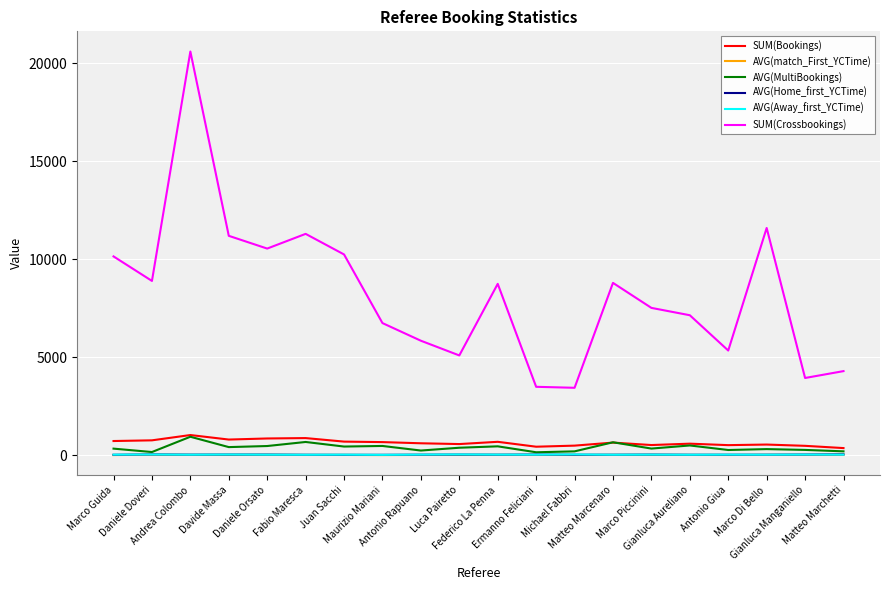

In SUM(Crossbookings), how many points are lower than both neighbors (excluding endpoints)?

6